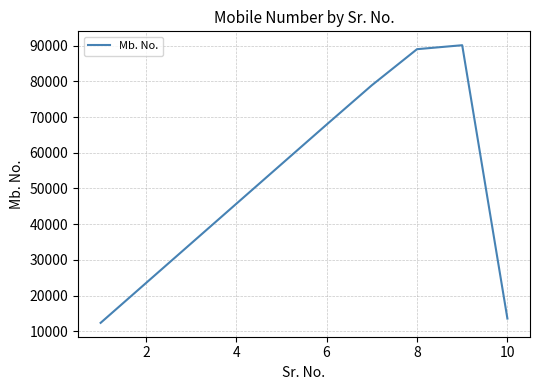

What is the smallest value displayed?

12345